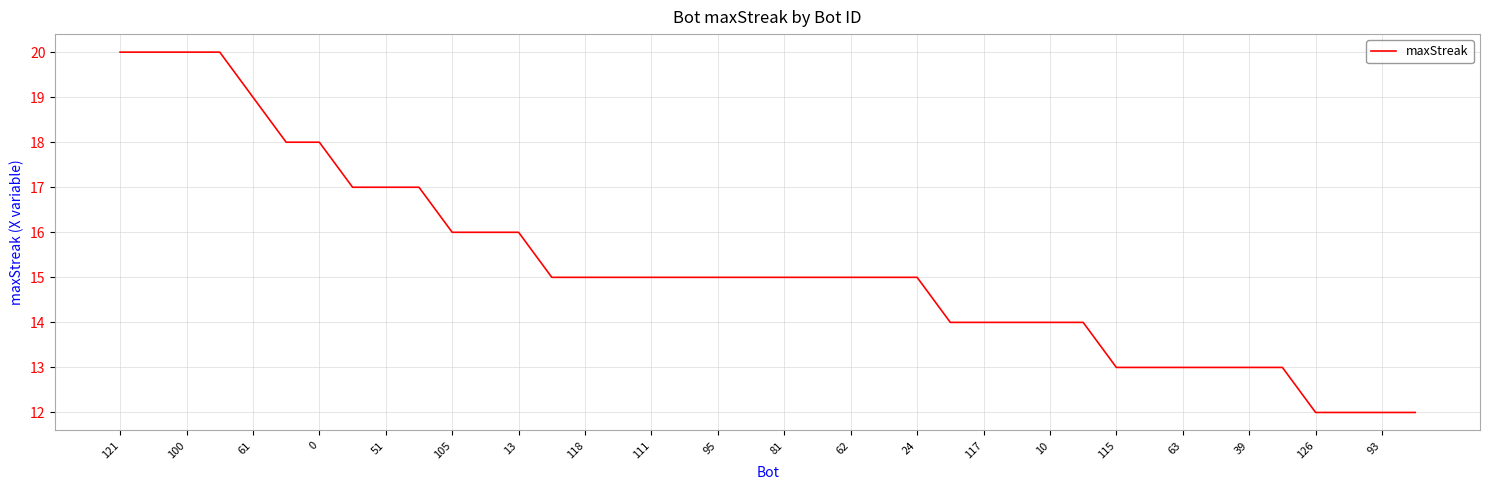

What is the difference between the maximum and minimum values?

8